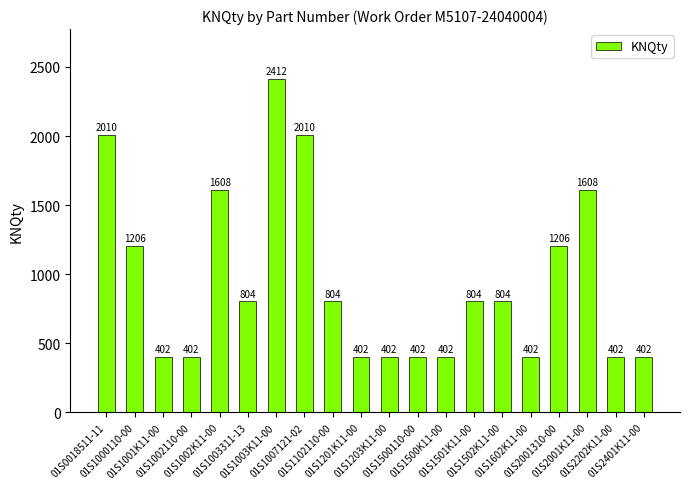

What is the smallest value displayed?

402